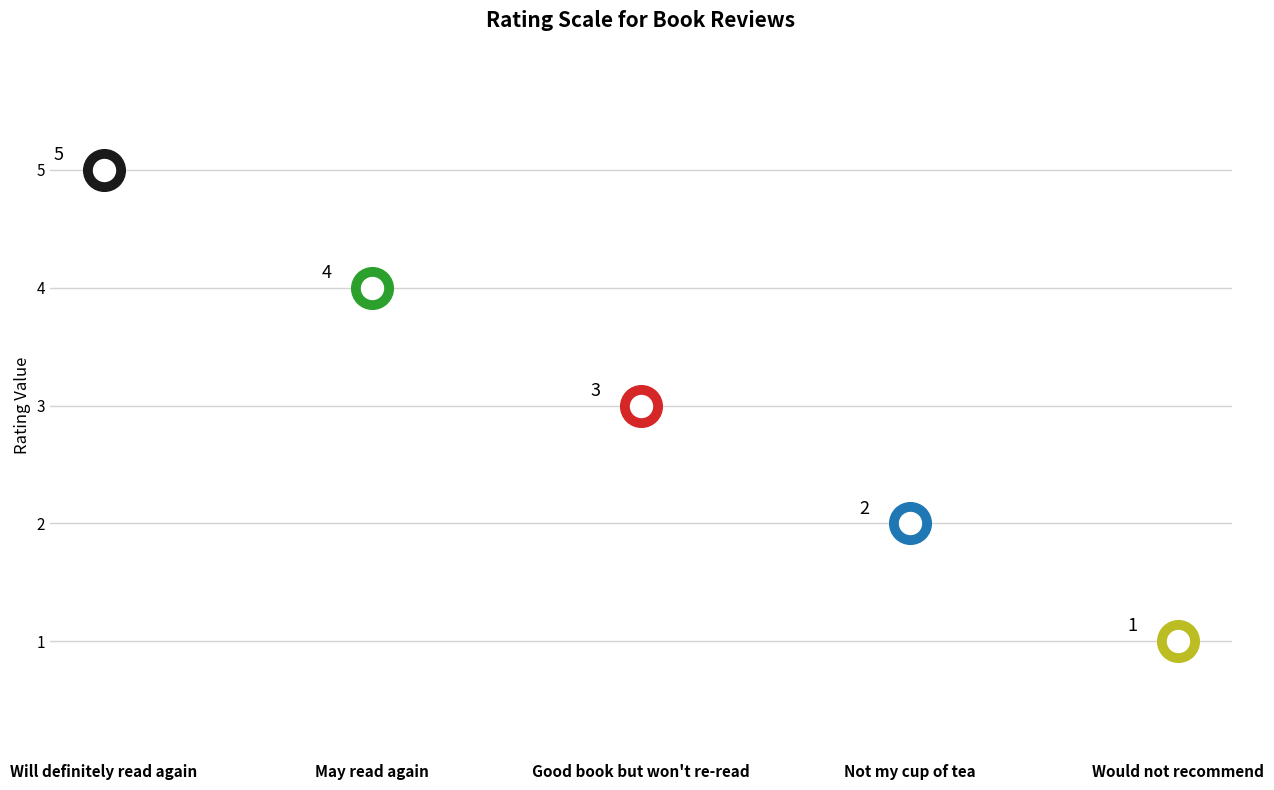

What is the change in value from May read again to Would not recommend?

-3